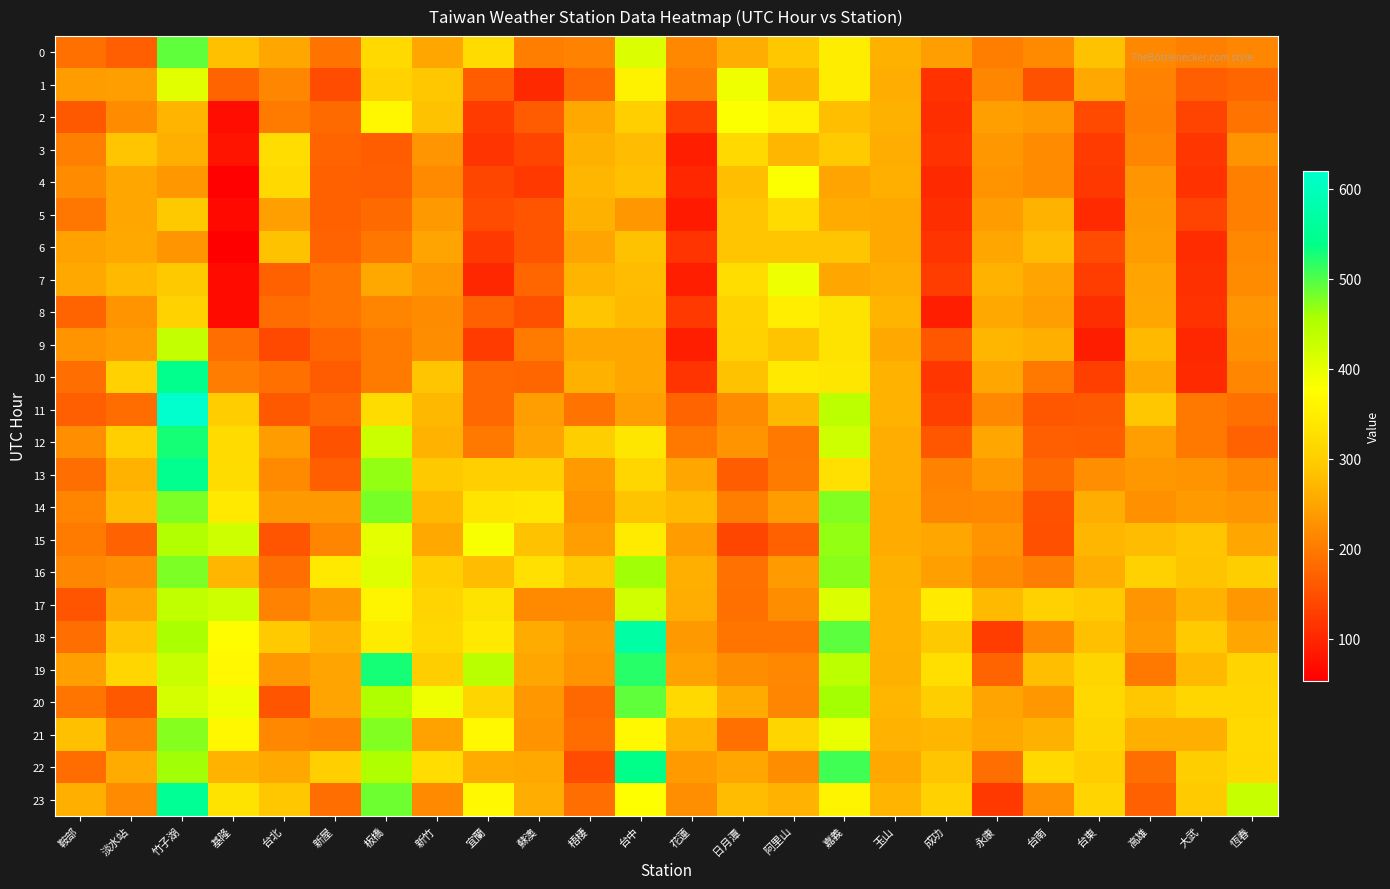

Reading left to right, list all the values displayed in this chart.

0: 鞍部=188.3	淡水站=167.7	竹子湖=492.6	基隆=282.3	台北=250.7	新屋=192.3	板橋=317.6	新竹=251.0	宜蘭=319.0	蘇澳=206.0	梧棲=208.7	台中=410.6	花蓮=215.0	日月潭=260.0	阿里山=291.0	嘉義=349.3	玉山=265.7	成功=241.7	永康=204.7	台南=218.0	台東=285.3	高雄=216.3	大武=206.7	恆春=214.3
1: 鞍部=241.3	淡水站=243.0	竹子湖=403.6	基隆=174.3	台北=214.7	新屋=144.7	板橋=307.6	新竹=291.6	宜蘭=165.3	蘇澳=102.3	梧棲=178.3	台中=358.0	花蓮=203.0	日月潭=389.6	阿里山=264.7	嘉義=348.3	玉山=259.7	成功=114.7	永康=213.3	台南=151.0	台東=254.0	高雄=209.3	大武=167.0	恆春=176.0
2: 鞍部=161.3	淡水站=220.3	竹子湖=270.0	基隆=70.7	台北=200.0	新屋=180.3	板橋=364.0	新竹=284.0	宜蘭=125.7	蘇澳=162.0	梧棲=256.0	台中=303.3	花蓮=129.7	日月潭=380.3	阿里山=355.0	嘉義=280.3	玉山=264.0	成功=110.7	永康=245.7	台南=236.0	台東=143.3	高雄=206.7	大武=134.3	恆春=192.3
3: 鞍部=207.3	淡水站=288.7	竹子湖=263.3	基隆=78.7	台北=324.6	新屋=173.3	板橋=165.7	新竹=230.7	宜蘭=116.7	蘇澳=136.3	梧棲=264.7	台中=278.3	花蓮=92.7	日月潭=317.0	阿里山=270.3	嘉義=296.0	玉山=261.0	成功=115.3	永康=233.3	台南=220.3	台東=125.0	高雄=212.0	大武=119.0	恆春=229.0
4: 鞍部=219.7	淡水站=252.0	竹子湖=233.7	基隆=57.7	台北=318.6	新屋=170.7	板橋=168.0	新竹=218.3	宜蘭=138.7	蘇澳=123.0	梧棲=272.3	台中=282.7	花蓮=102.0	日月潭=281.0	阿里山=380.3	嘉義=249.0	玉山=262.0	成功=103.7	永康=230.0	台南=220.3	台東=121.0	高雄=230.7	大武=113.7	恆春=206.3
5: 鞍部=196.3	淡水站=251.3	竹子湖=294.0	基隆=66.0	台北=244.0	新屋=169.7	板橋=180.3	新竹=236.3	宜蘭=146.3	蘇澳=154.3	梧棲=265.0	台中=233.7	花蓮=86.0	日月潭=288.3	阿里山=319.7	嘉義=258.7	玉山=254.3	成功=110.0	永康=240.3	台南=266.3	台東=105.0	高雄=235.3	大武=133.3	恆春=206.7
6: 鞍部=247.3	淡水站=253.7	竹子湖=231.0	基隆=53.7	台北=284.0	新屋=173.3	板橋=196.3	新竹=248.3	宜蘭=122.3	蘇澳=154.3	梧棲=249.7	台中=285.0	花蓮=116.3	日月潭=289.3	阿里山=289.3	嘉義=288.7	玉山=253.3	成功=117.7	永康=250.3	台南=277.3	台東=145.0	高雄=240.3	大武=108.0	恆春=216.0
7: 鞍部=252.7	淡水站=276.0	竹子湖=292.3	基隆=68.0	台北=170.7	新屋=194.7	板橋=254.3	新竹=232.7	宜蘭=101.3	蘇澳=176.7	梧棲=269.3	台中=277.7	花蓮=93.3	日月潭=324.3	阿里山=392.0	嘉義=251.3	玉山=260.0	成功=127.7	永康=267.7	台南=248.7	台東=128.7	高雄=250.0	大武=112.0	恆春=220.3
8: 鞍部=173.3	淡水站=229.3	竹子湖=307.3	基隆=68.3	台北=182.0	新屋=193.0	板橋=211.3	新竹=221.3	宜蘭=170.0	蘇澳=150.3	梧棲=290.0	台中=276.7	花蓮=122.3	日月潭=305.7	阿里山=351.3	嘉義=333.3	玉山=268.3	成功=91.7	永康=256.0	台南=243.0	台東=109.3	高雄=250.3	大武=114.7	恆春=231.3
9: 鞍部=229.7	淡水站=241.3	竹子湖=433.0	基隆=184.7	台北=140.0	新屋=177.0	板橋=200.0	新竹=222.7	宜蘭=125.3	蘇澳=199.7	梧棲=252.3	台中=252.0	花蓮=92.3	日月潭=304.7	阿里山=286.3	嘉義=332.3	玉山=256.0	成功=159.3	永康=272.3	台南=262.0	台東=90.3	高雄=275.0	大武=101.0	恆春=228.0
10: 鞍部=184.3	淡水站=305.0	竹子湖=542.6	基隆=203.3	台北=188.0	新屋=163.0	板橋=200.0	新竹=288.3	宜蘭=179.0	蘇澳=176.7	梧棲=264.3	台中=251.0	花蓮=116.7	日月潭=284.3	阿里山=341.6	嘉義=338.0	玉山=267.0	成功=119.0	永康=250.7	台南=197.7	台東=130.3	高雄=256.3	大武=106.3	恆春=213.7
11: 鞍部=167.0	淡水站=183.7	竹子湖=619.3	基隆=298.3	台北=161.0	新屋=178.3	板橋=321.6	新竹=273.6	宜蘭=178.7	蘇澳=243.7	梧棲=190.7	台中=241.7	花蓮=174.3	日月潭=220.3	阿里山=273.0	嘉義=440.0	玉山=266.3	成功=130.7	永康=215.7	台南=159.3	台東=161.7	高雄=291.3	大武=199.0	恆春=188.3
12: 鞍部=224.0	淡水站=303.0	竹子湖=528.0	基隆=319.3	台北=241.3	新屋=151.7	板橋=426.3	新竹=267.3	宜蘭=198.0	蘇澳=249.7	梧棲=300.7	台中=337.3	花蓮=199.3	日月潭=230.3	阿里山=198.7	嘉義=424.6	玉山=260.3	成功=158.3	永康=251.7	台南=168.3	台東=164.3	高雄=243.3	大武=199.0	恆春=171.3
13: 鞍部=184.3	淡水站=266.6	竹子湖=545.3	基隆=322.0	台北=219.3	新屋=167.7	板橋=468.3	新竹=292.3	宜蘭=302.3	蘇澳=302.3	梧棲=238.0	台中=312.3	花蓮=251.0	日月潭=164.3	阿里山=200.7	嘉義=329.6	玉山=259.3	成功=209.7	永康=232.7	台南=181.0	台東=224.0	高雄=234.7	大武=229.0	恆春=217.0
14: 鞍部=212.7	淡水站=280.3	竹子湖=480.0	基隆=342.6	台北=237.0	新屋=235.0	板橋=482.3	新竹=276.6	宜蘭=335.3	蘇澳=339.3	梧棲=228.7	台中=287.0	花蓮=276.3	日月潭=205.0	阿里山=241.0	嘉義=477.3	玉山=257.7	成功=214.0	永康=215.7	台南=152.0	台東=259.3	高雄=227.0	大武=239.0	恆春=232.3
15: 鞍部=201.3	淡水站=172.7	竹子湖=451.3	基隆=423.3	台北=153.7	新屋=212.0	板橋=401.6	新竹=253.3	宜蘭=383.0	蘇澳=284.7	梧棲=242.3	台中=346.3	花蓮=241.0	日月潭=139.3	阿里山=169.7	嘉義=467.3	玉山=257.7	成功=251.7	永康=229.3	台南=150.7	台東=270.7	高雄=278.7	大武=288.7	恆春=250.3
16: 鞍部=214.3	淡水站=226.0	竹子湖=478.3	基隆=272.0	台北=185.3	新屋=341.0	板橋=408.6	新竹=302.6	宜蘭=278.3	蘇澳=329.0	梧棲=293.0	台中=462.3	花蓮=262.7	日月潭=188.7	阿里山=238.0	嘉義=471.3	玉山=264.0	成功=245.3	永康=220.0	台南=202.0	台東=259.3	高雄=304.0	大武=286.0	恆春=300.0
17: 鞍部=153.7	淡水站=255.7	竹子湖=436.3	基隆=424.0	台北=210.3	新屋=236.0	板橋=360.3	新竹=309.3	宜蘭=333.3	蘇澳=217.7	梧棲=218.7	台中=421.6	花蓮=261.0	日月潭=187.0	阿里山=222.0	嘉義=410.3	玉山=266.3	成功=344.0	永康=274.6	台南=303.6	台東=295.0	高雄=232.0	大武=266.0	恆春=233.7
18: 鞍部=186.0	淡水站=288.0	竹子湖=456.6	基隆=373.0	台北=296.3	新屋=267.3	板橋=346.0	新竹=316.0	宜蘭=342.6	蘇澳=257.7	梧棲=236.0	台中=572.3	花蓮=235.7	日月潭=194.7	阿里山=193.3	嘉義=493.6	玉山=267.3	成功=294.3	永康=126.7	台南=215.0	台東=281.7	高雄=239.0	大武=294.7	恆春=252.3
19: 鞍部=245.7	淡水站=313.3	竹子湖=429.0	基隆=367.0	台北=234.3	新屋=250.0	板橋=527.3	新竹=300.6	宜蘭=442.0	蘇澳=251.0	梧棲=230.3	台中=518.3	花蓮=247.0	日月潭=223.7	阿里山=216.3	嘉義=439.6	玉山=265.0	成功=327.0	永康=174.0	台南=281.0	台東=311.0	高雄=197.3	大武=275.3	恆春=308.3
20: 鞍部=194.0	淡水站=161.3	竹子湖=418.0	基隆=390.3	台北=154.3	新屋=249.0	板橋=451.6	新竹=390.6	宜蘭=311.3	蘇澳=234.7	梧棲=178.3	台中=491.3	花蓮=318.0	日月潭=258.0	阿里山=213.3	嘉義=460.0	玉山=270.3	成功=299.3	永康=248.7	台南=233.7	台東=314.7	高雄=291.3	大武=312.7	恆春=314.3
21: 鞍部=282.7	淡水站=208.7	竹子湖=475.6	基隆=364.3	台北=215.7	新屋=209.3	板橋=477.0	新竹=246.3	宜蘭=366.6	蘇澳=228.3	梧棲=182.3	台中=366.6	花蓮=269.7	日月潭=186.3	阿里山=312.0	嘉義=397.6	玉山=267.7	成功=270.7	永康=256.3	台南=265.3	台東=311.3	高雄=263.0	大武=263.3	恆春=316.6
22: 鞍部=183.0	淡水站=257.3	竹子湖=461.0	基隆=266.7	台北=256.0	新屋=301.3	板橋=451.6	新竹=324.0	宜蘭=259.0	蘇澳=255.0	梧棲=144.7	台中=538.6	花蓮=238.0	日月潭=250.3	阿里山=223.0	嘉義=508.3	玉山=255.7	成功=288.0	永康=185.0	台南=316.6	台東=298.3	高雄=185.3	大武=299.3	恆春=315.3
23: 鞍部=263.3	淡水站=220.0	竹子湖=552.6	基隆=332.3	台北=290.3	新屋=184.3	板橋=484.6	新竹=219.0	宜蘭=365.6	蘇澳=259.7	梧棲=186.0	台中=374.6	花蓮=225.0	日月潭=279.0	阿里山=266.7	嘉義=359.3	玉山=269.7	成功=305.3	永康=124.0	台南=227.3	台東=309.0	高雄=169.7	大武=296.7	恆春=430.6